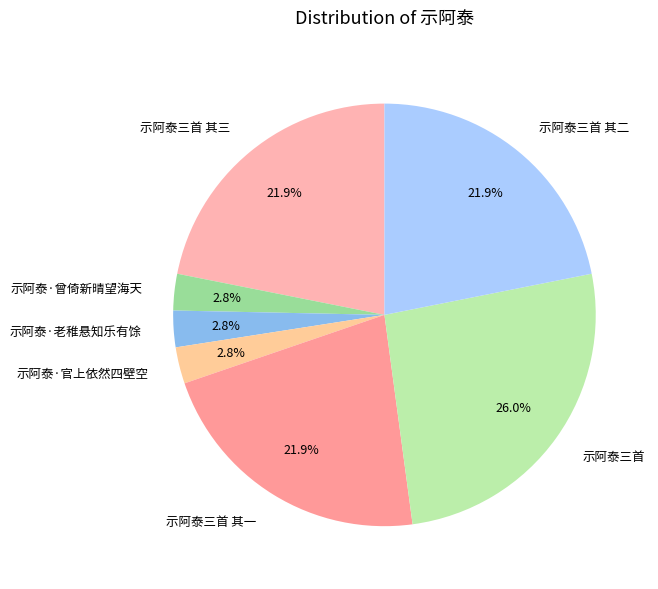

Combined, do 示阿泰·官上依然四壁空 and 示阿泰三首 account for over 50%?

No